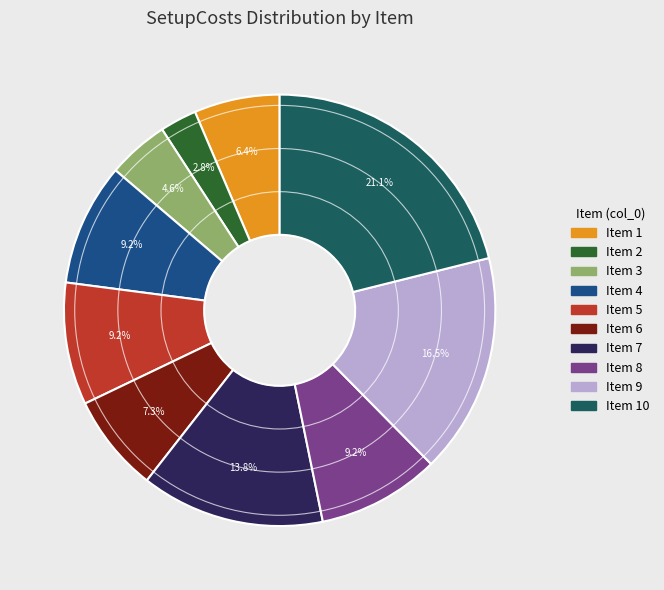

Does Item 9 account for over 50% of the chart?

No